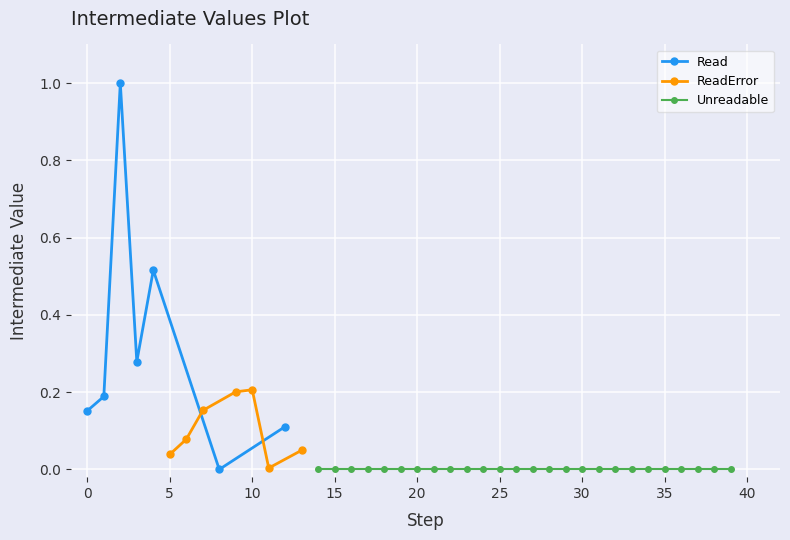

What is the maximum value for Read?

1.0